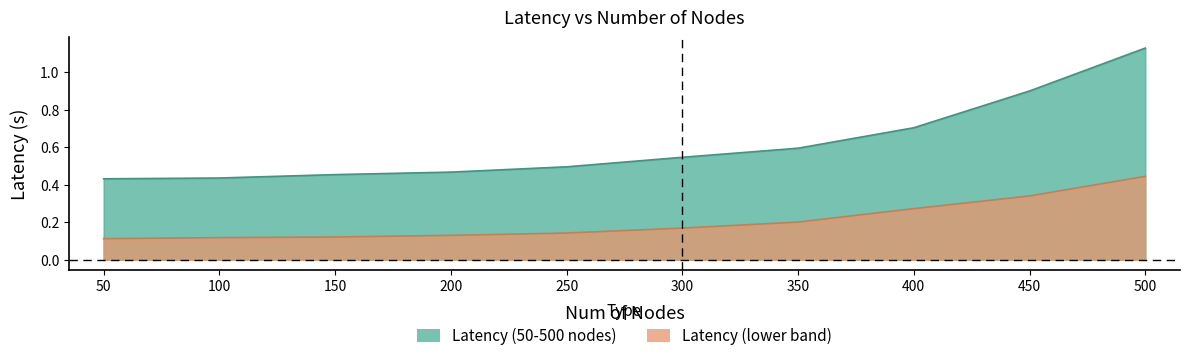

How many lines are shown in the chart?

2